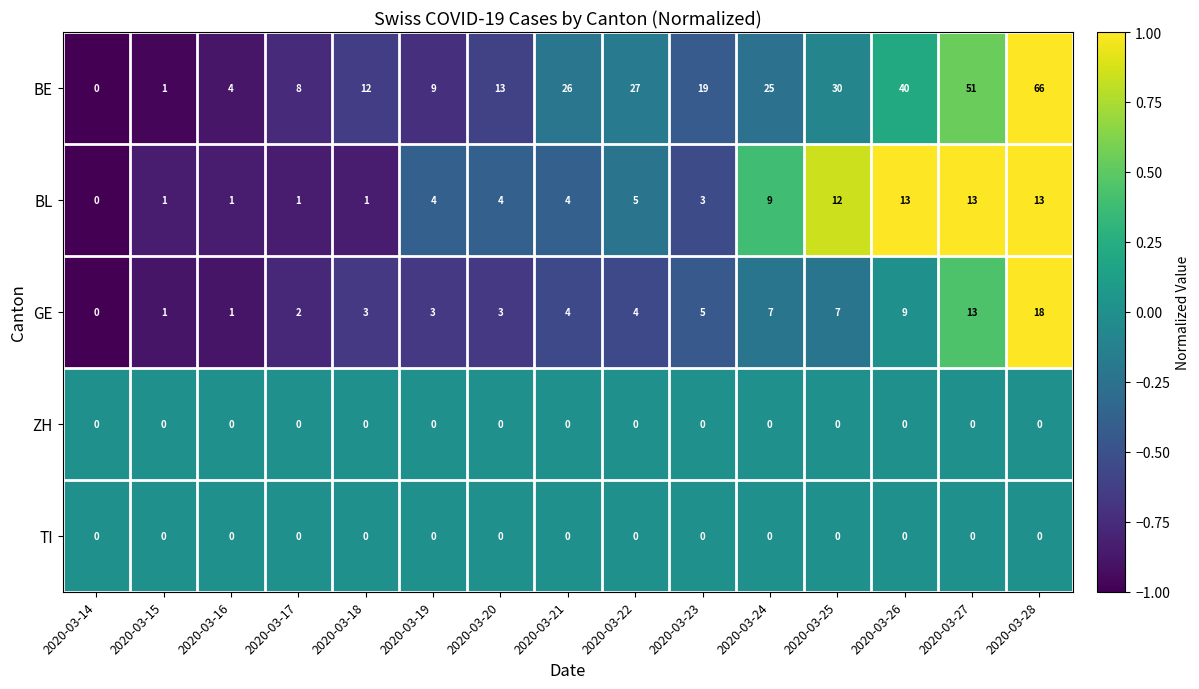

Where does the BE series first go above 19?

2020-03-21